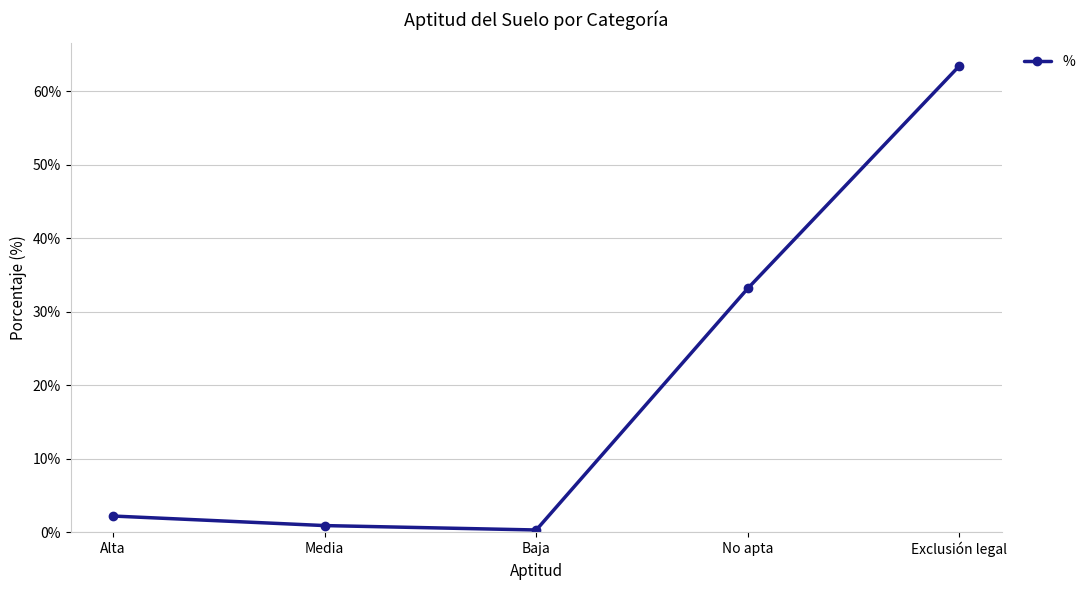

What is the difference between the values at Exclusión legal and Alta?

61.3